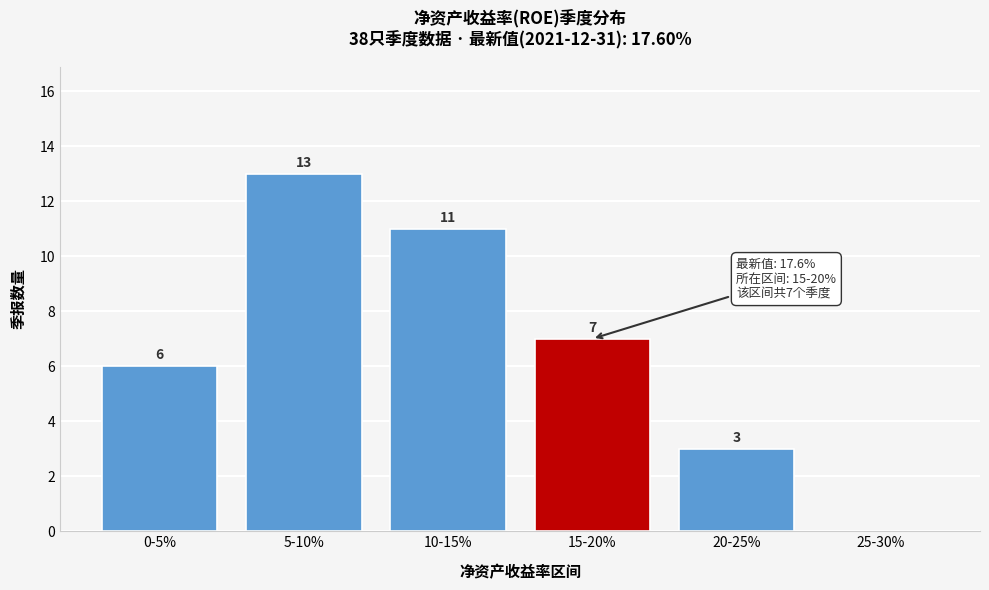

Reading left to right, list all the values displayed in this chart.

0-5%=6	5-10%=13	10-15%=11	15-20%=7	20-25%=3	25-30%=0